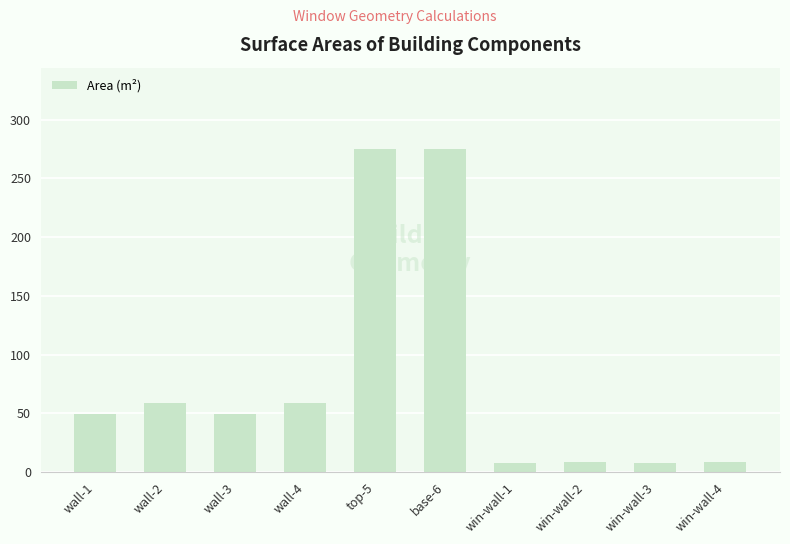

The value at wall-4 is 58.5. True or false?

True